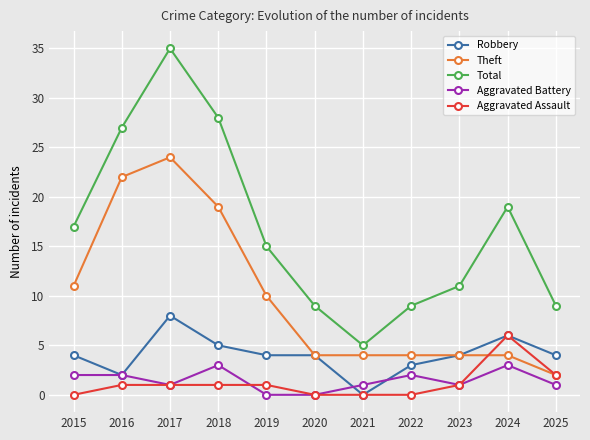

Reading left to right, transcribe all the data shown in this chart.

Robbery: 2015=4	2016=2	2017=8	2018=5	2019=4	2020=4	2021=0	2022=3	2023=4	2024=6	2025=4
Theft: 2015=11	2016=22	2017=24	2018=19	2019=10	2020=4	2021=4	2022=4	2023=4	2024=4	2025=2
Total: 2015=17	2016=27	2017=35	2018=28	2019=15	2020=9	2021=5	2022=9	2023=11	2024=19	2025=9
Aggravated Battery: 2015=2	2016=2	2017=1	2018=3	2019=0	2020=0	2021=1	2022=2	2023=1	2024=3	2025=1
Aggravated Assault: 2015=0	2016=1	2017=1	2018=1	2019=1	2020=0	2021=0	2022=0	2023=1	2024=6	2025=2